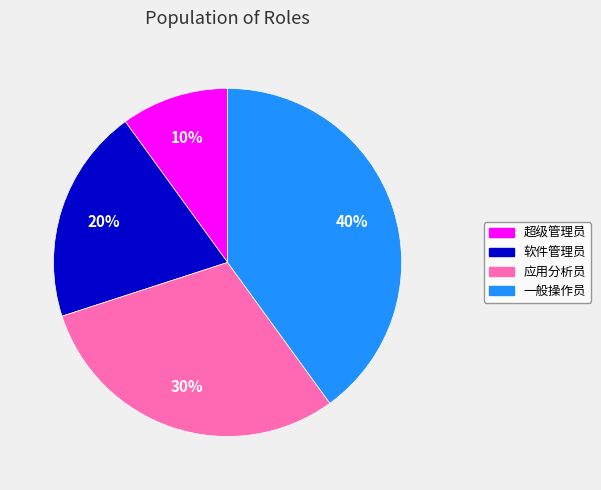

Combined, do 超级管理员 and 软件管理员 account for over 50%?

No